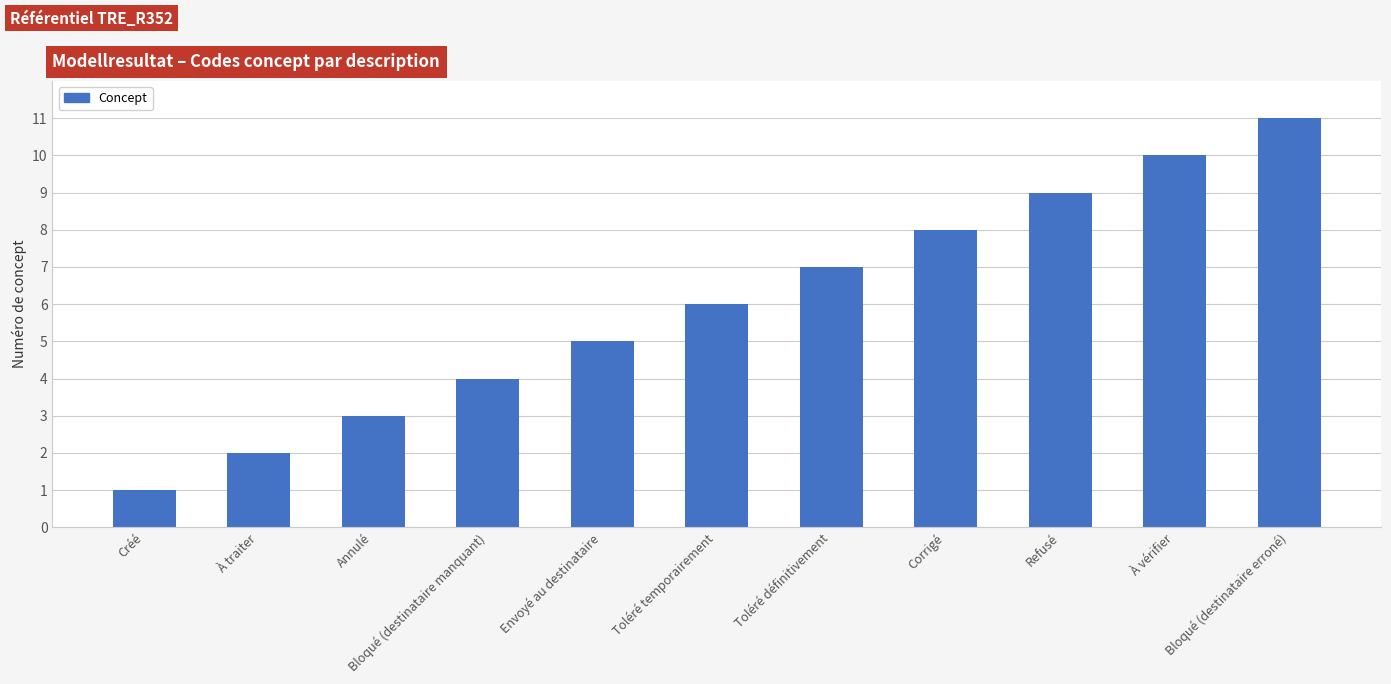

Does the chart contain stacked bars?

No